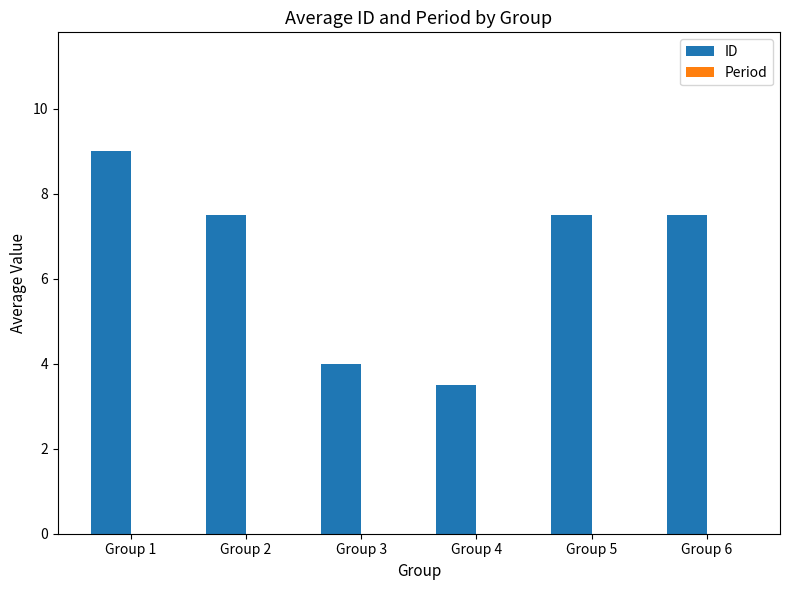

What is the maximum value shown in the chart?

9.0